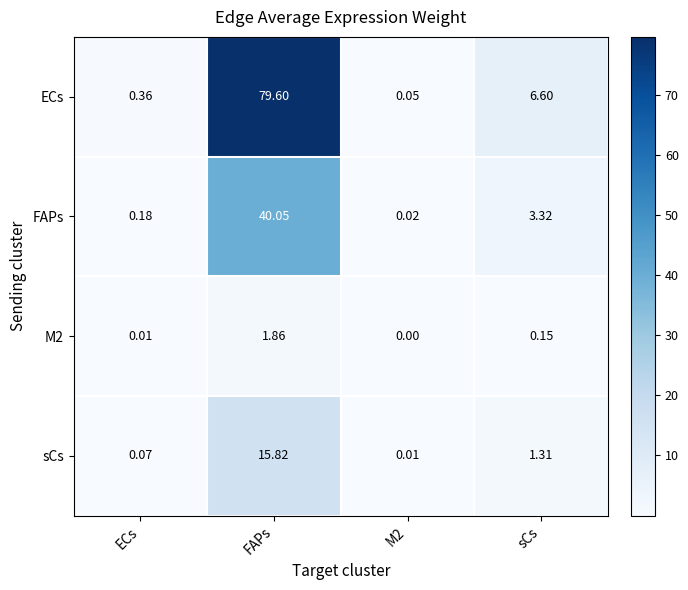

At which label does FAPs reach its peak?

FAPs